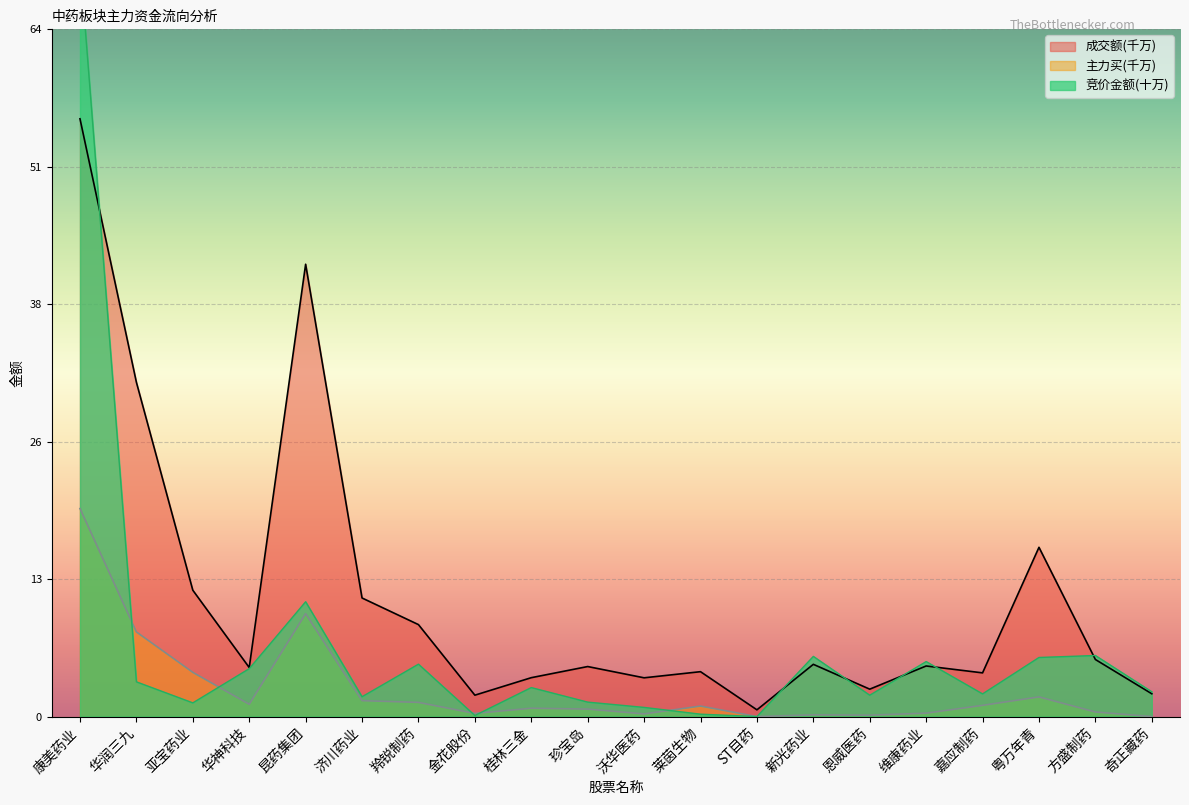

Which label corresponds to the smallest value in the chart?

ST目药